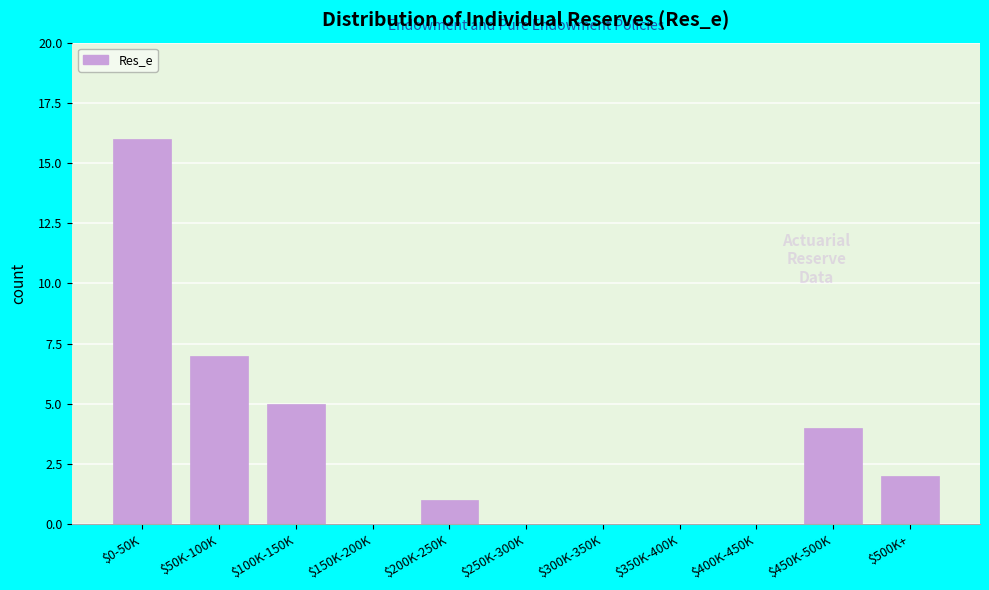

The chart shows a value of 5 at $100K-150K. True or false?

True